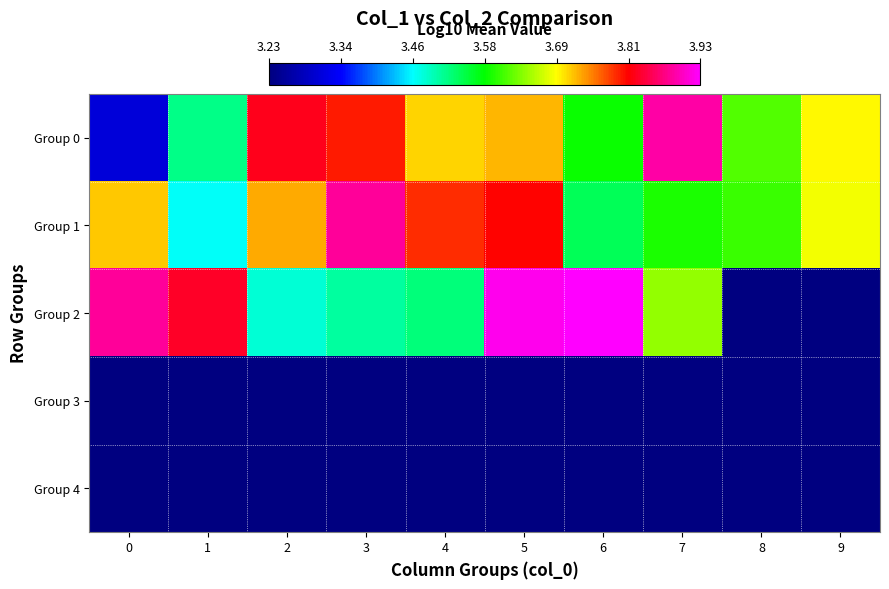

Reading left to right, extract all data points from this chart.

Group 0: 0=3.3	1=3.5	2=3.8	3=3.8	4=3.7	5=3.7	6=3.6	7=3.9	8=3.6	9=3.7
Group 1: 0=3.7	1=3.5	2=3.7	3=3.9	4=3.8	5=3.8	6=3.5	7=3.6	8=3.6	9=3.7
Group 2: 0=3.9	1=3.8	2=3.5	3=3.5	4=3.5	5=3.9	6=3.9	7=3.6	8=3.2	9=3.2
Group 3: 0=3.2	1=3.2	2=3.2	3=3.2	4=3.2	5=3.2	6=3.2	7=3.2	8=3.2	9=3.2
Group 4: 0=3.2	1=3.2	2=3.2	3=3.2	4=3.2	5=3.2	6=3.2	7=3.2	8=3.2	9=3.2